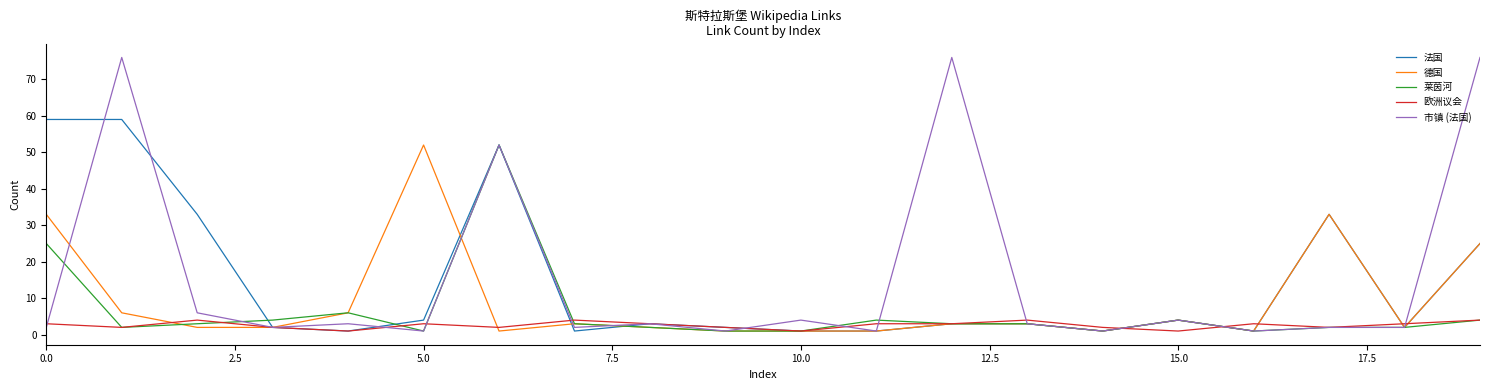

What is the maximum value for 欧洲议会?

4